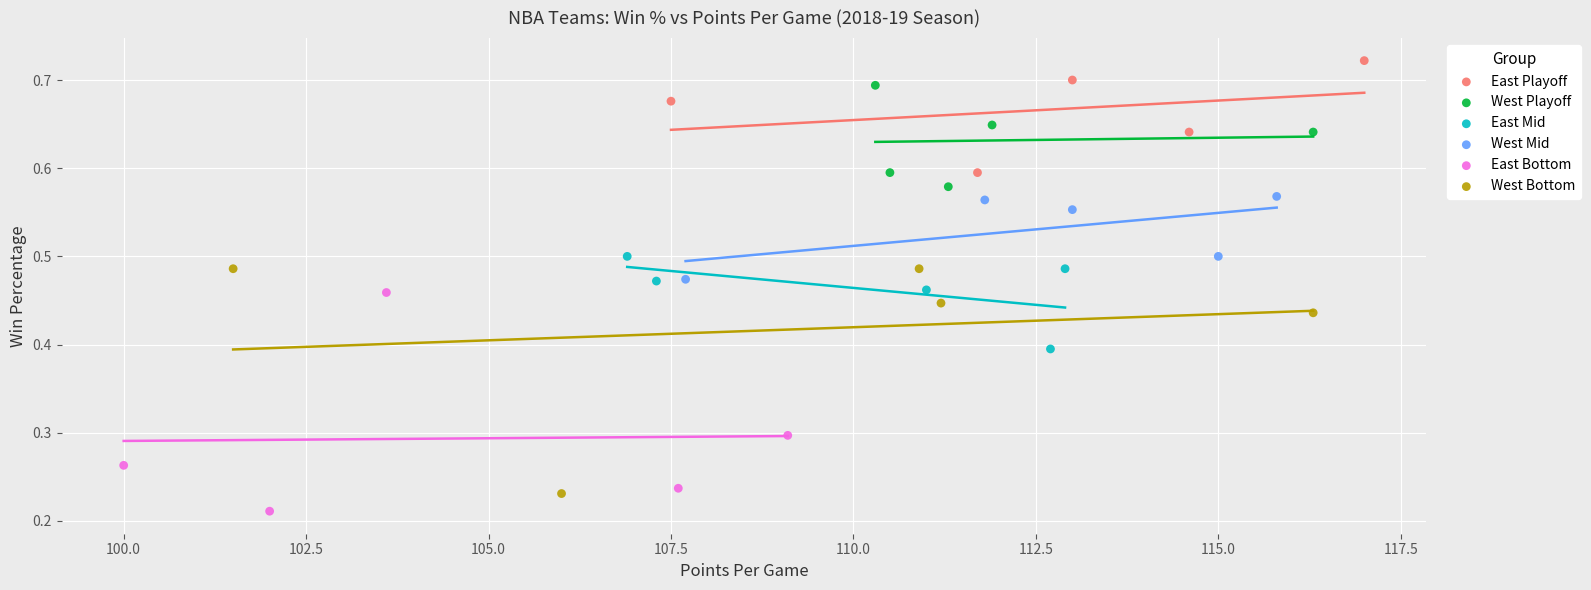

What are all the series names shown in the legend?

East Playoff, West Playoff, East Mid, West Mid, East Bottom, West Bottom